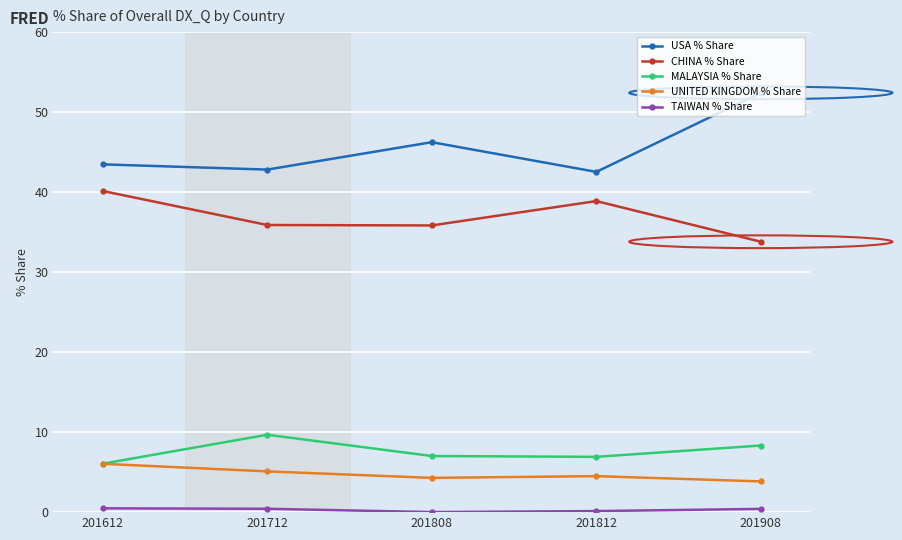

At which category does the chart reach its peak across all series?

201908